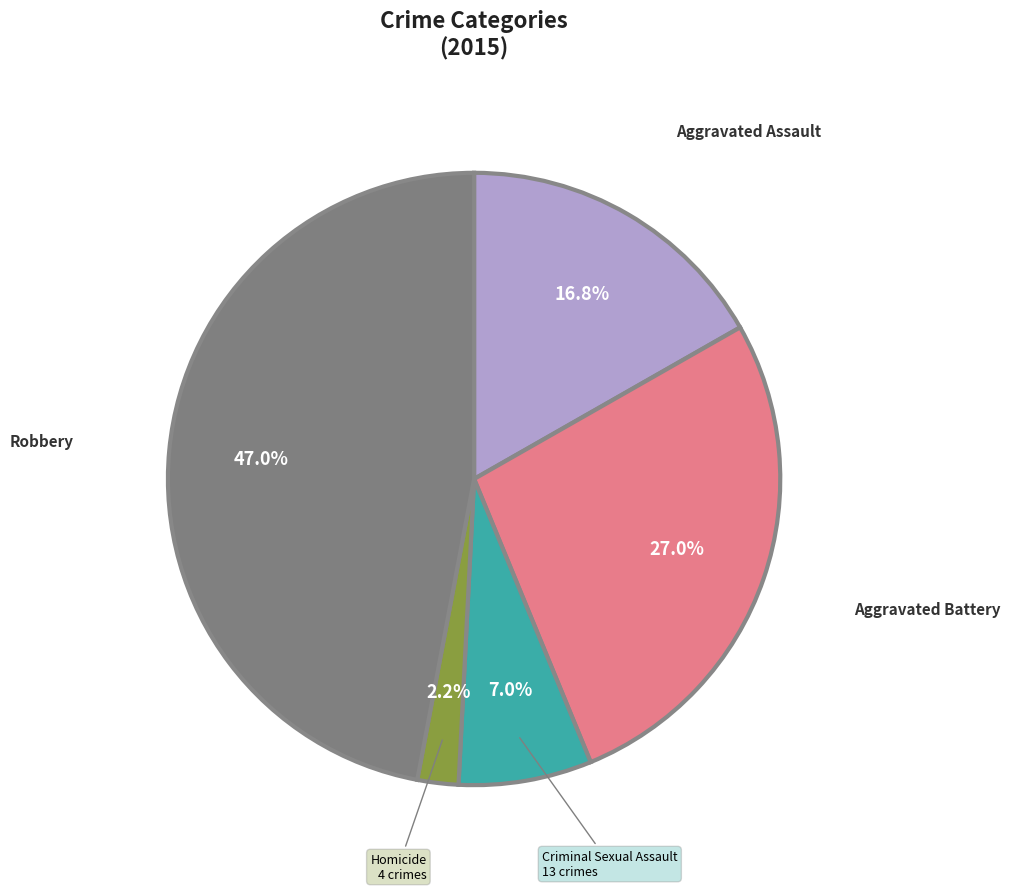

To the nearest percent, what percentage of the pie is Aggravated Assault?

17%